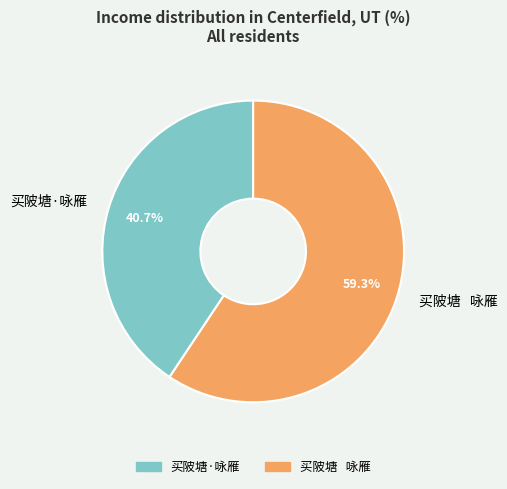

What is the ratio of the value at 买陂塘 咏雁 to the value at 买陂塘·咏雁?

1.5